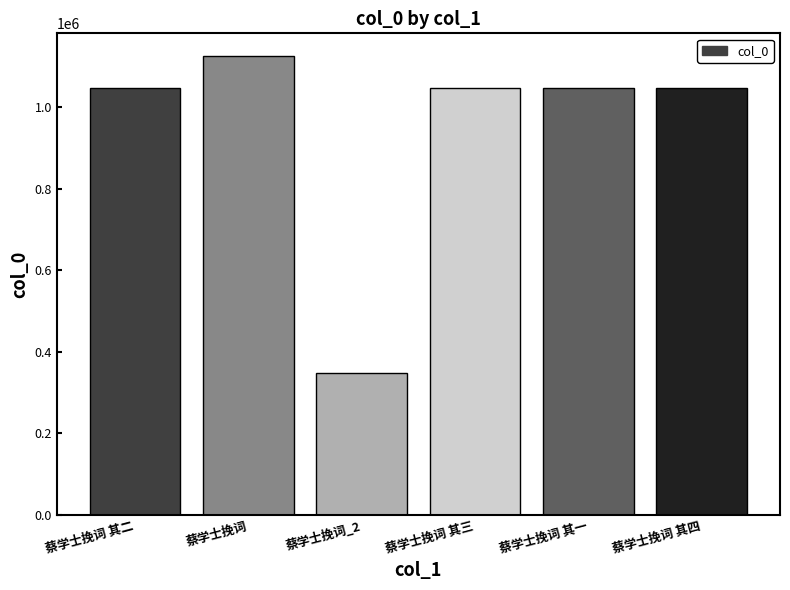

What position from the right is 蔡学士挽词_2?

4